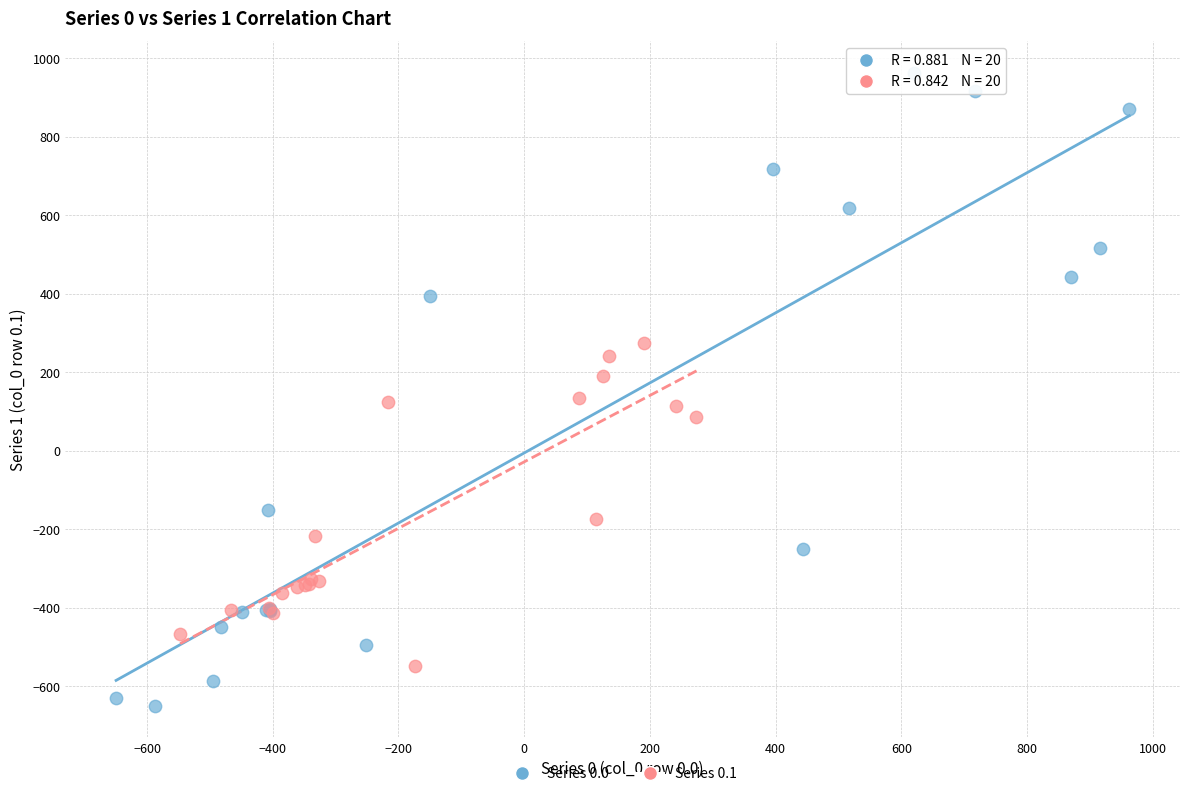

Which series has the widest spread of Y values?

Series 0.0